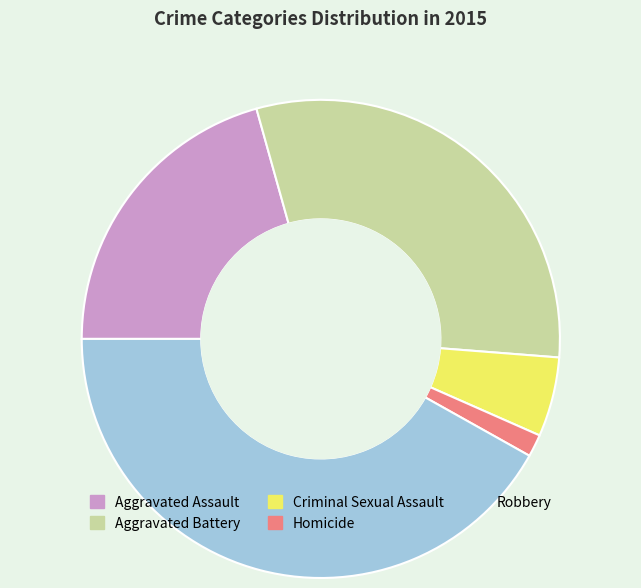

Which category has the biggest portion of the pie?

Robbery